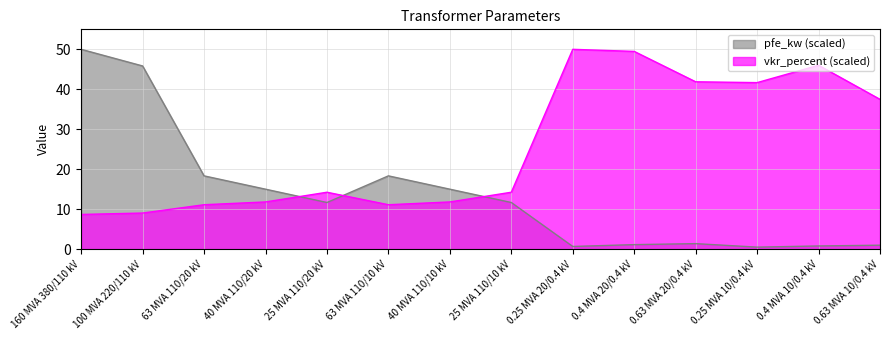

Is the value of pfe_kw at 0.25 MVA 20/0.4 kV greater than the value of vkr_percent at 100 MVA 220/110 kV?

No